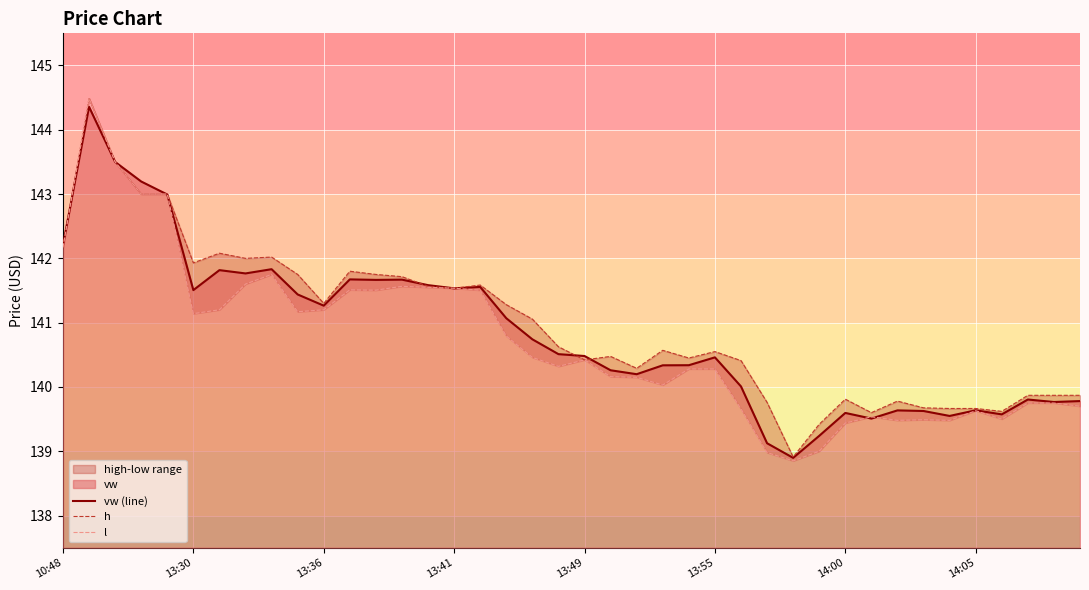

How many series are shown in this chart?

3